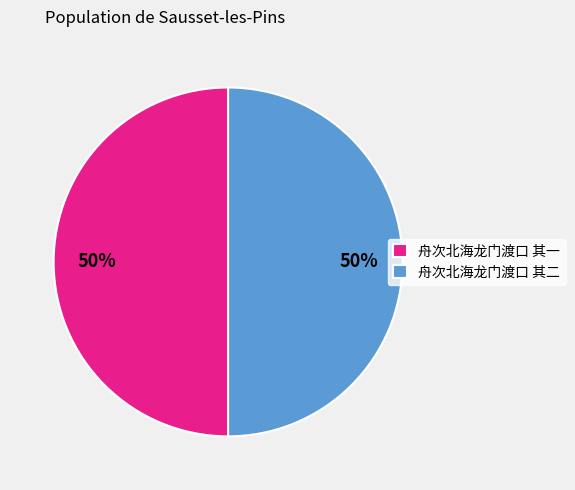

How many slices are in this pie chart?

2